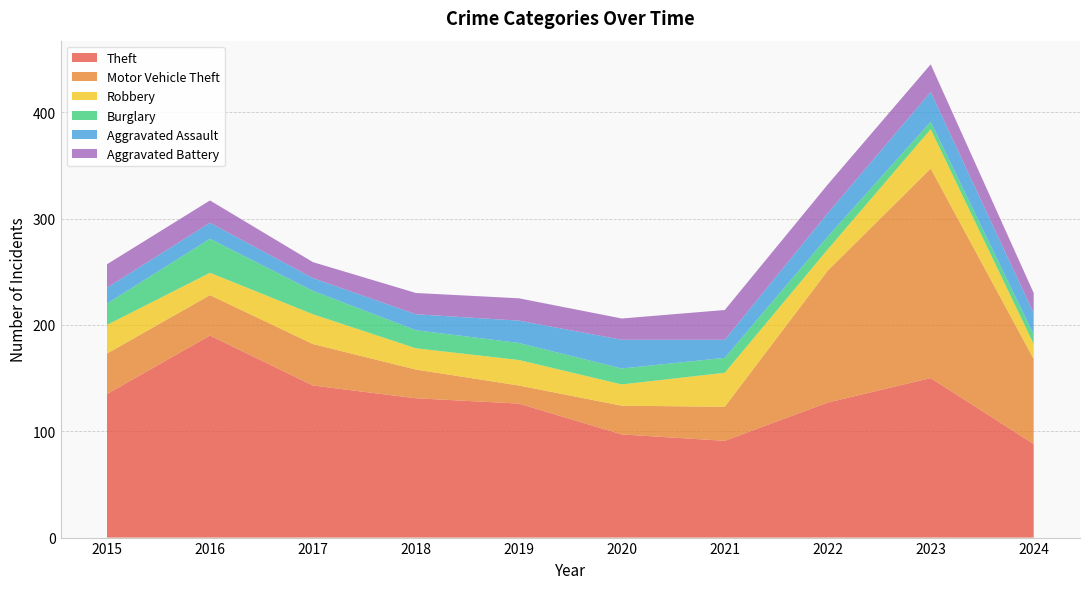

Reading right to left, transcribe all the data shown in this chart.

Theft: 2024=88	2023=150	2022=127	2021=91	2020=97	2019=126	2018=131	2017=143	2016=190	2015=135
Motor Vehicle Theft: 2024=80	2023=197	2022=124	2021=32	2020=27	2019=17	2018=27	2017=39	2016=38	2015=38
Robbery: 2024=14	2023=37	2022=20	2021=32	2020=20	2019=24	2018=20	2017=28	2016=21	2015=27
Burglary: 2024=9	2023=7	2022=12	2021=14	2020=15	2019=16	2018=17	2017=22	2016=32	2015=20
Aggravated Assault: 2024=20	2023=28	2022=22	2021=17	2020=27	2019=21	2018=15	2017=12	2016=15	2015=15
Aggravated Battery: 2024=19	2023=26	2022=27	2021=28	2020=20	2019=21	2018=20	2017=15	2016=21	2015=22